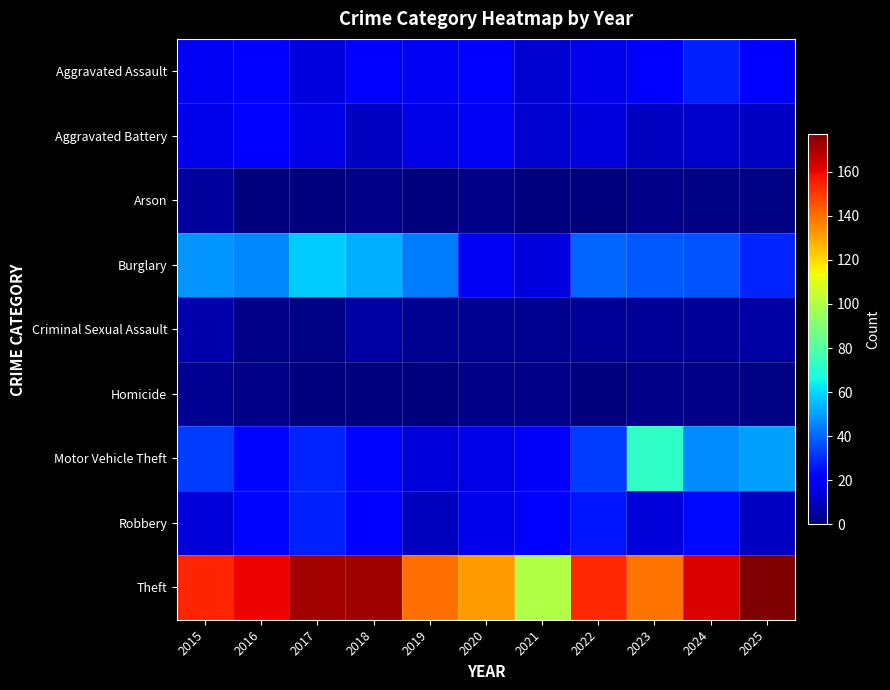

How many categories are shown in the chart?

11